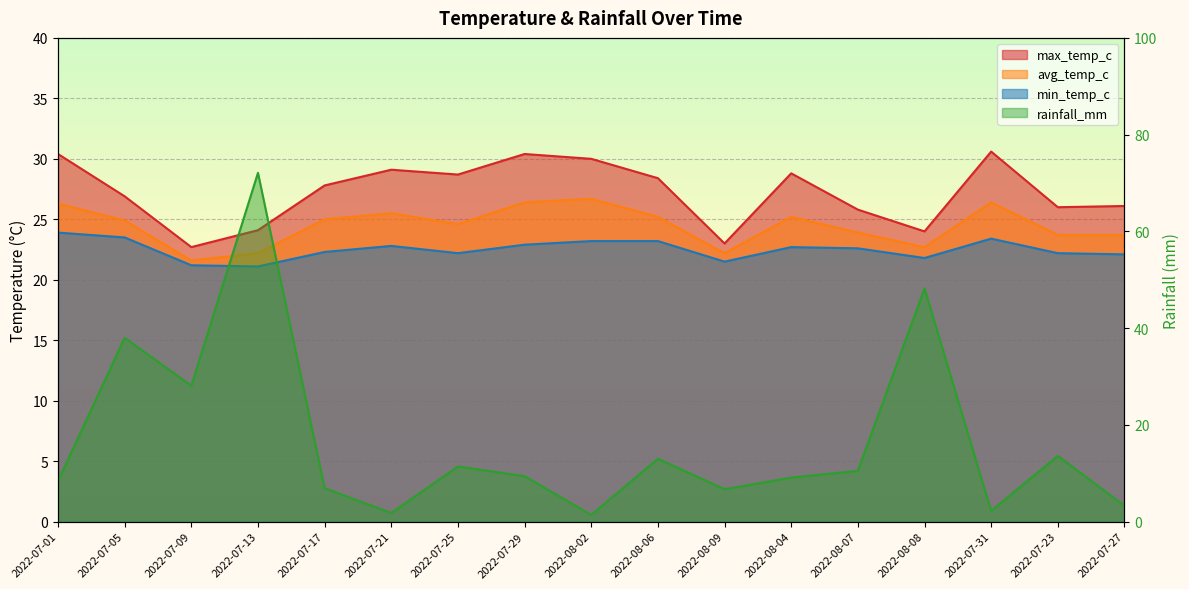

At which category does the chart reach its minimum across all series?

2022-08-02